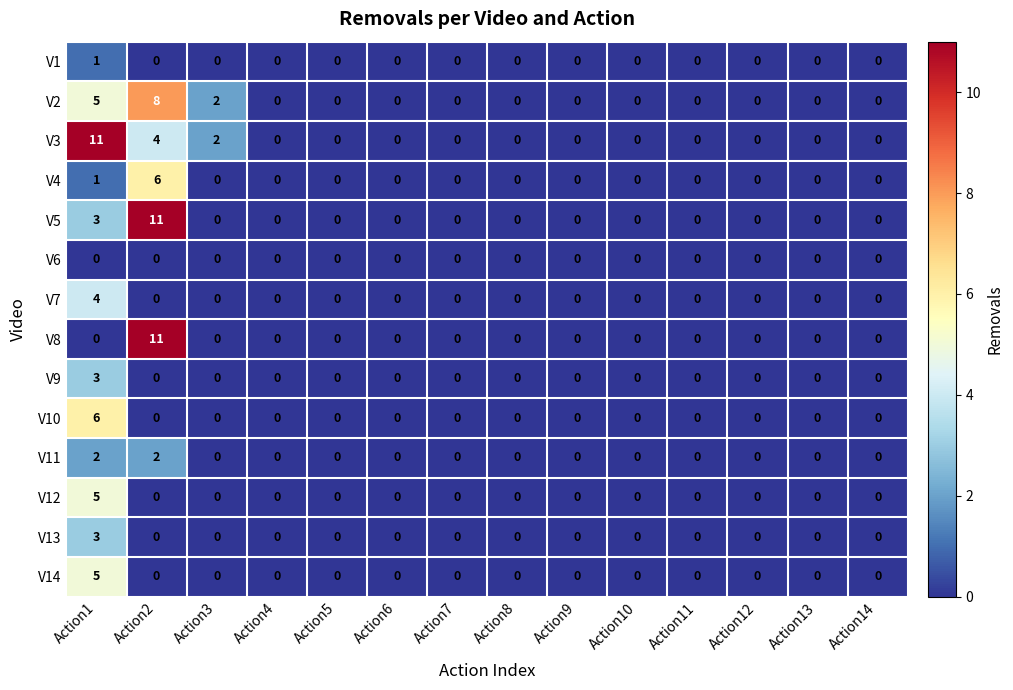

What is the maximum value shown in the chart?

11